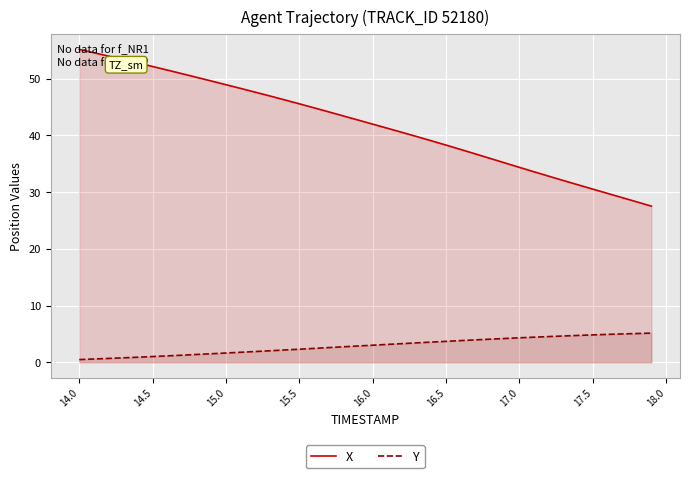

Reading right to left, list all the values displayed in this chart.

X: 27.5	28.3	29.0	29.8	30.5	31.3	32.0	32.8	33.6	34.4	35.1	35.9	36.7	37.5	38.3	39.0	39.8	40.5	41.3	42.0	42.7	43.4	44.1	44.9	45.6	46.3	46.9	47.6	48.3	48.9	49.6	50.2	50.9	51.5	52.1	52.8	53.4	54.0	54.6	55.1
Y: 5.1	5.1	5.0	4.9	4.8	4.7	4.6	4.5	4.4	4.3	4.2	4.1	3.9	3.8	3.7	3.6	3.4	3.3	3.1	3.0	2.9	2.7	2.6	2.4	2.3	2.2	2.0	1.9	1.8	1.6	1.5	1.4	1.2	1.1	1.0	0.9	0.8	0.7	0.6	0.5